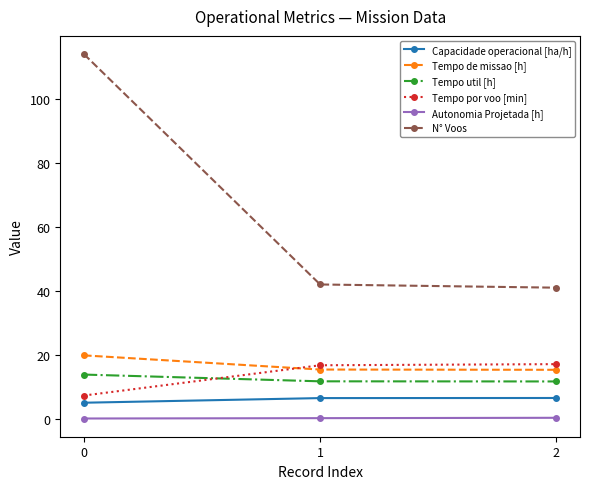

What is the average value of the Tempo util [h] series?

12.4